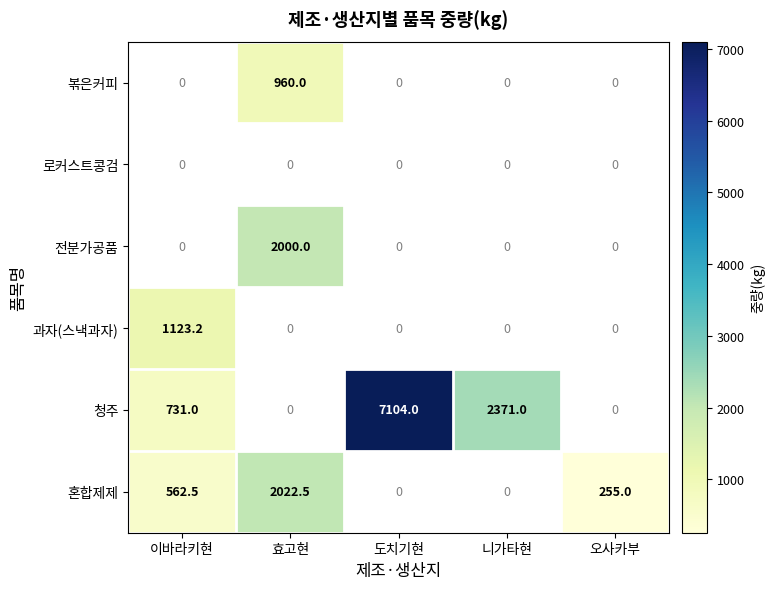

Is it true that 혼합제제 equals 342.2 at 오사카부?

False